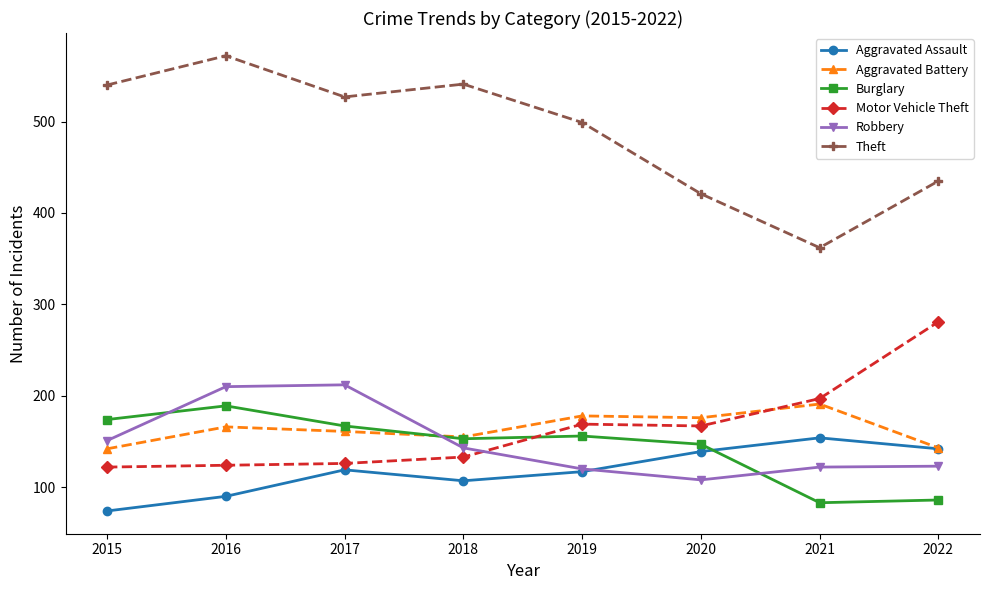

What are all the series names shown in the legend?

Aggravated Assault, Aggravated Battery, Burglary, Motor Vehicle Theft, Robbery, Theft